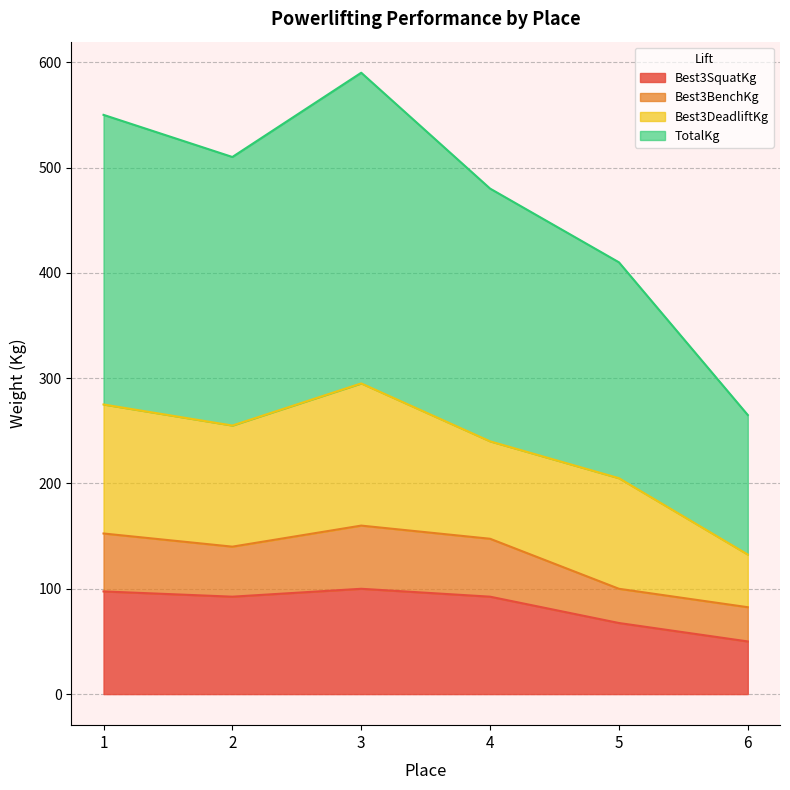

True or false: TotalKg has a value of 328.3 at 5.

False